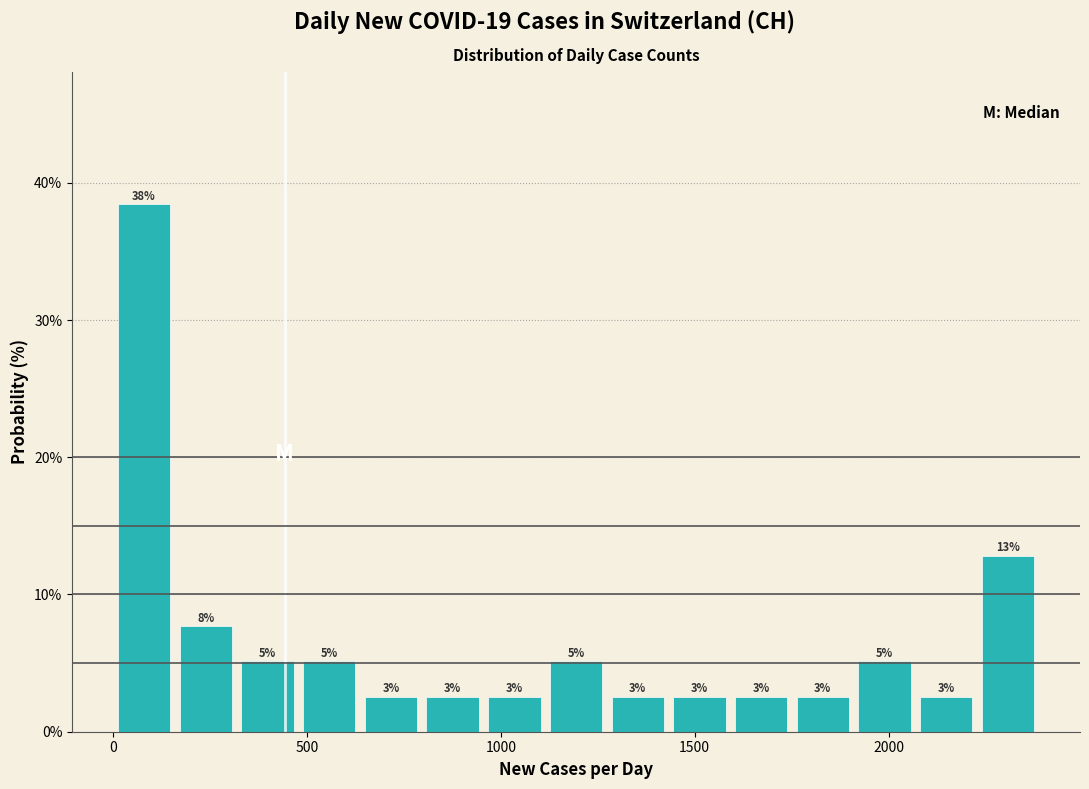

Read against the x-axis, roughly where is the centre of the tallest bar?

100